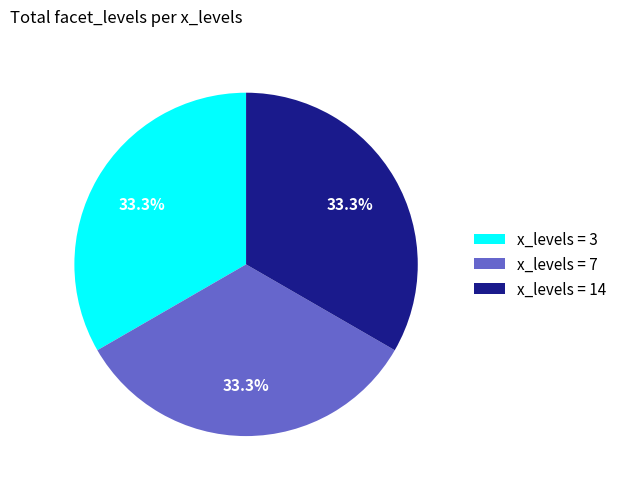

Does x_levels = 14 account for over 50% of the chart?

No